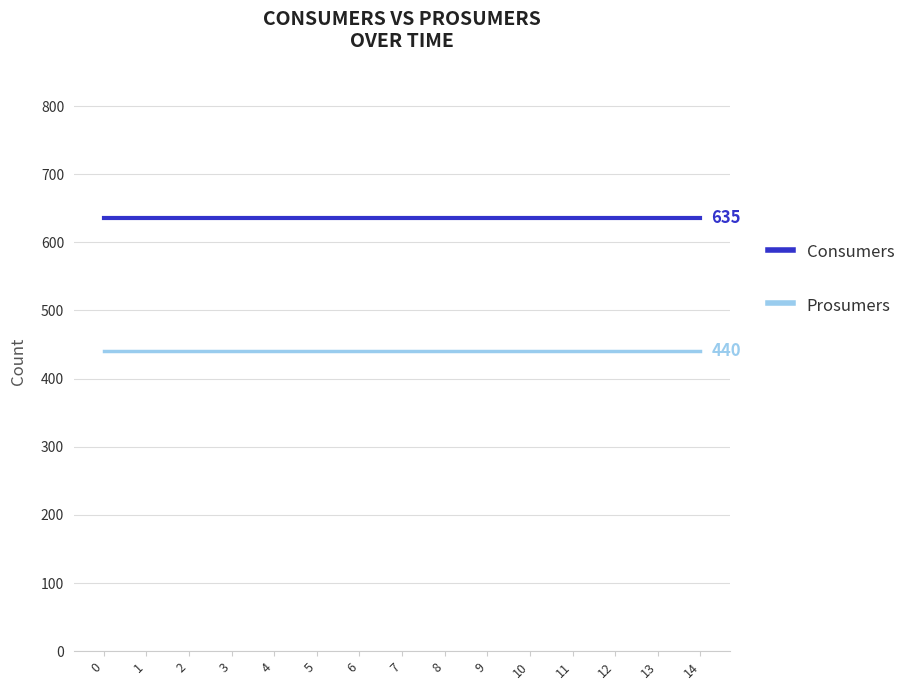

Is the value of Consumers at 3 greater than the value of Prosumers at 7?

Yes